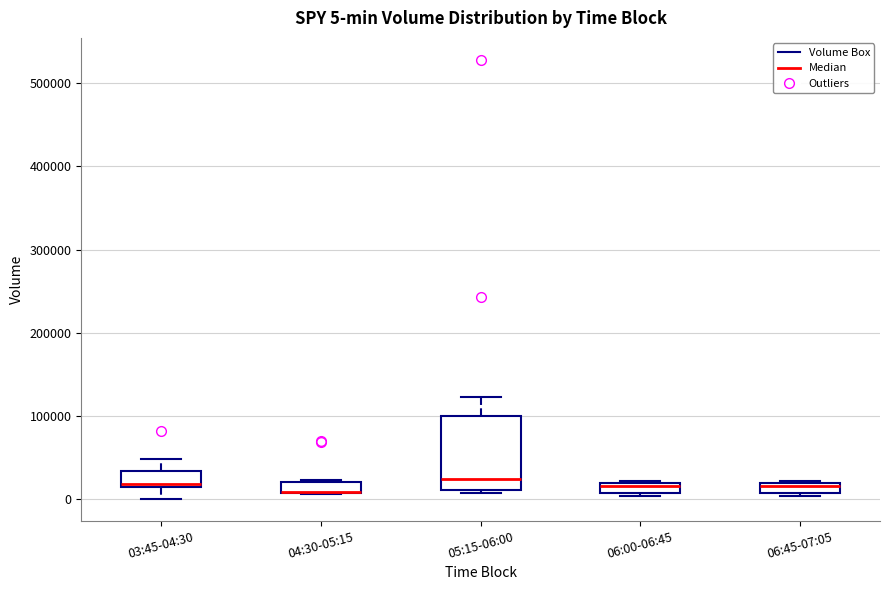

Comparing the boxes themselves (not the whiskers), which one is the tallest?

05:15-06:00